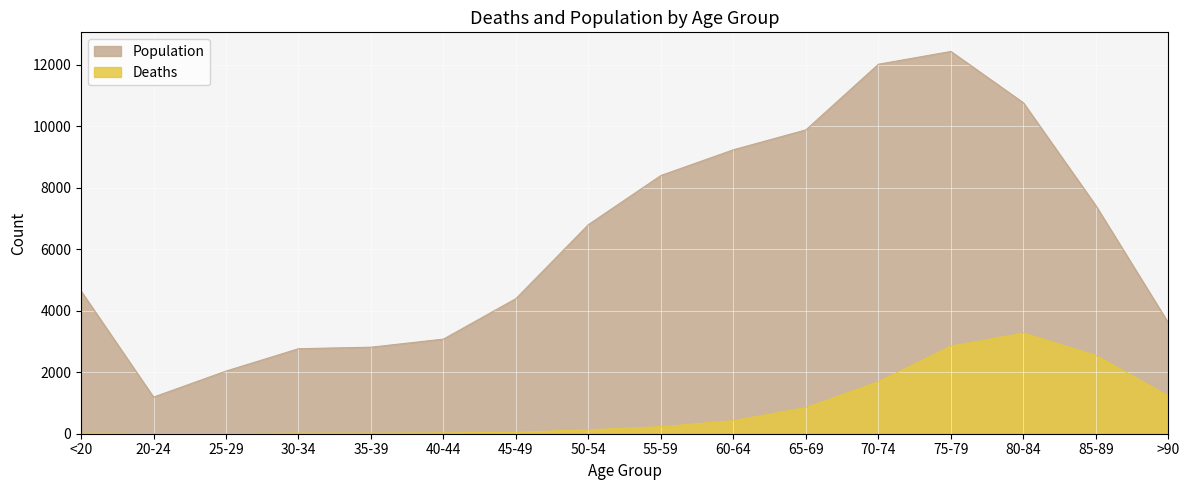

What is the approximate value of Deaths at 50-54?

126